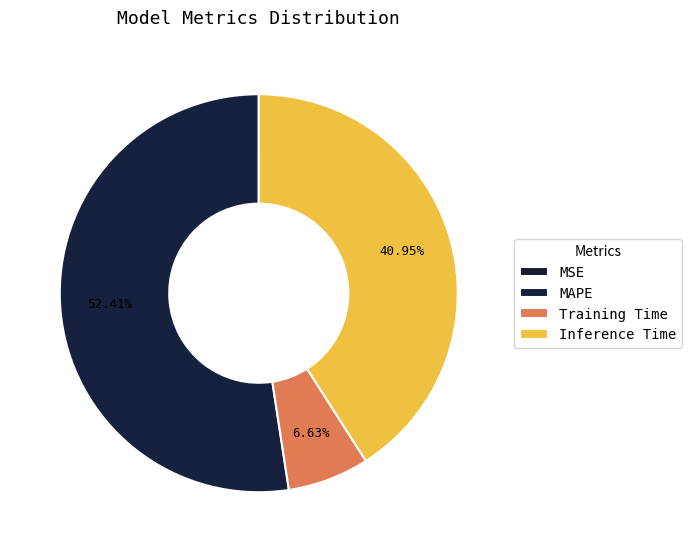

Combined, what portion of the pie is Training Time and MSE?

6.6%